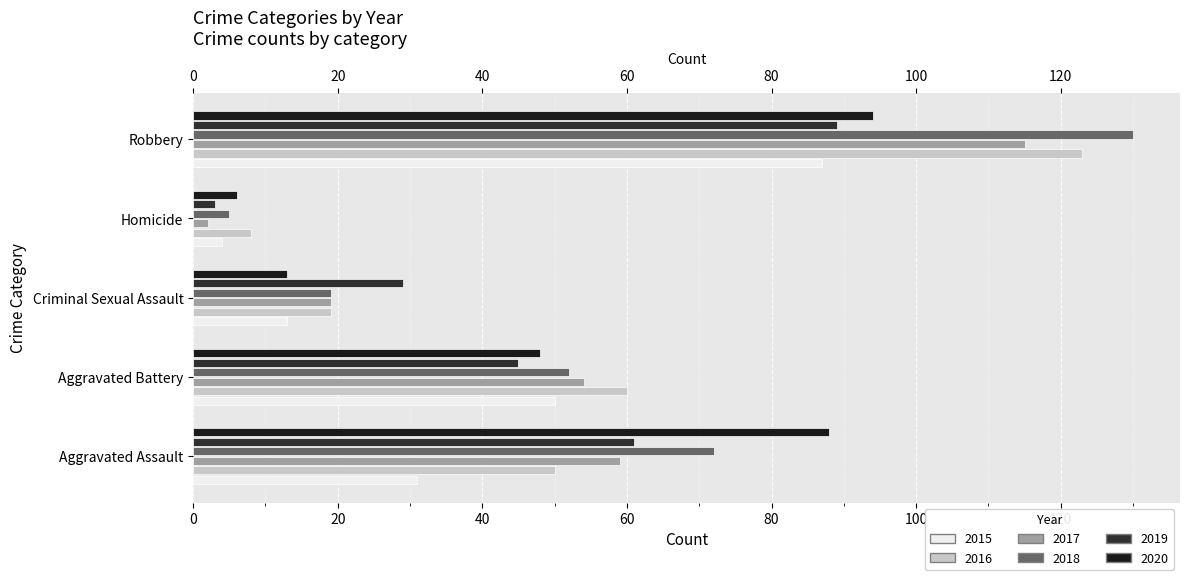

Between Aggravated Assault and Homicide, which series saw the biggest shift?

2020